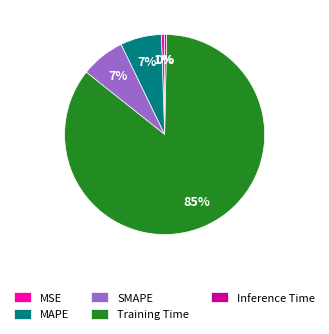

To the nearest percent, what percentage of the pie is SMAPE?

7%